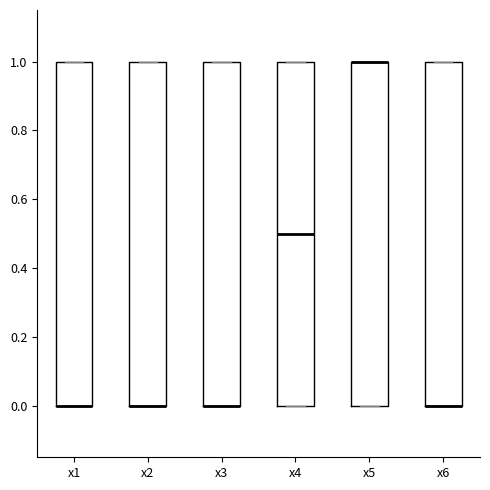

Reading left to right, transcribe this box plot: for each box, give where its median line is, the range the box spans, and where its two whiskers end, as read against the y-axis. The values are not printed on the chart, so give them approximately, as read against the axis.

x1: median 0.0 (drawn on the box's lower edge), box 0.0 to 1.0, whiskers 0.0 to 1.0
x2: median 0.0 (drawn on the box's lower edge), box 0.0 to 1.0, whiskers 0.0 to 1.0
x3: median 0.0 (drawn on the box's lower edge), box 0.0 to 1.0, whiskers 0.0 to 1.0
x4: median 0.5, box 0.0 to 1.0, whiskers 0.0 to 1.0
x5: median 1.0 (drawn on the box's upper edge), box 0.0 to 1.0, whiskers 0.0 to 1.0
x6: median 0.0 (drawn on the box's lower edge), box 0.0 to 1.0, whiskers 0.0 to 1.0